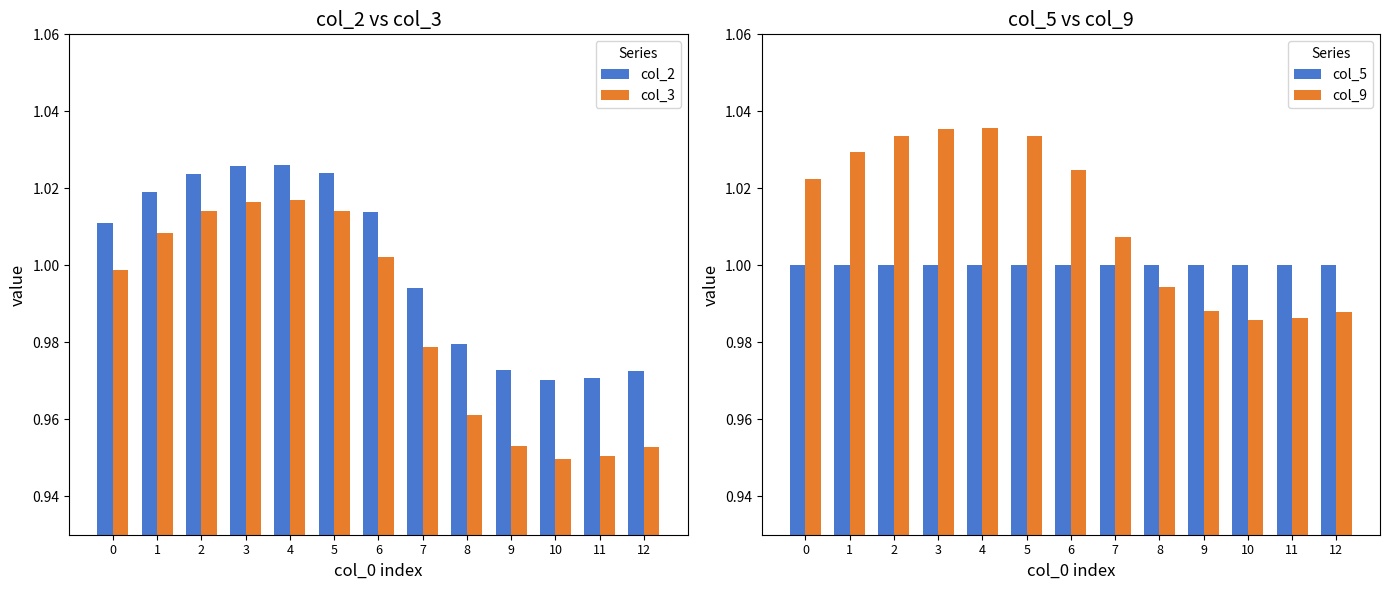

Rank the series at 9 from highest to lowest value.

col_5, col_9, col_2, col_3